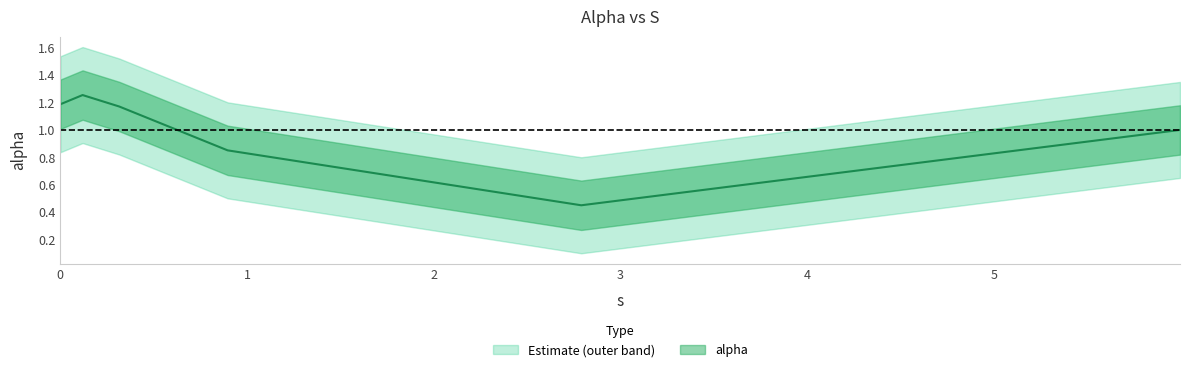

What is the label of the 2nd point from the right?

2.789988741422688